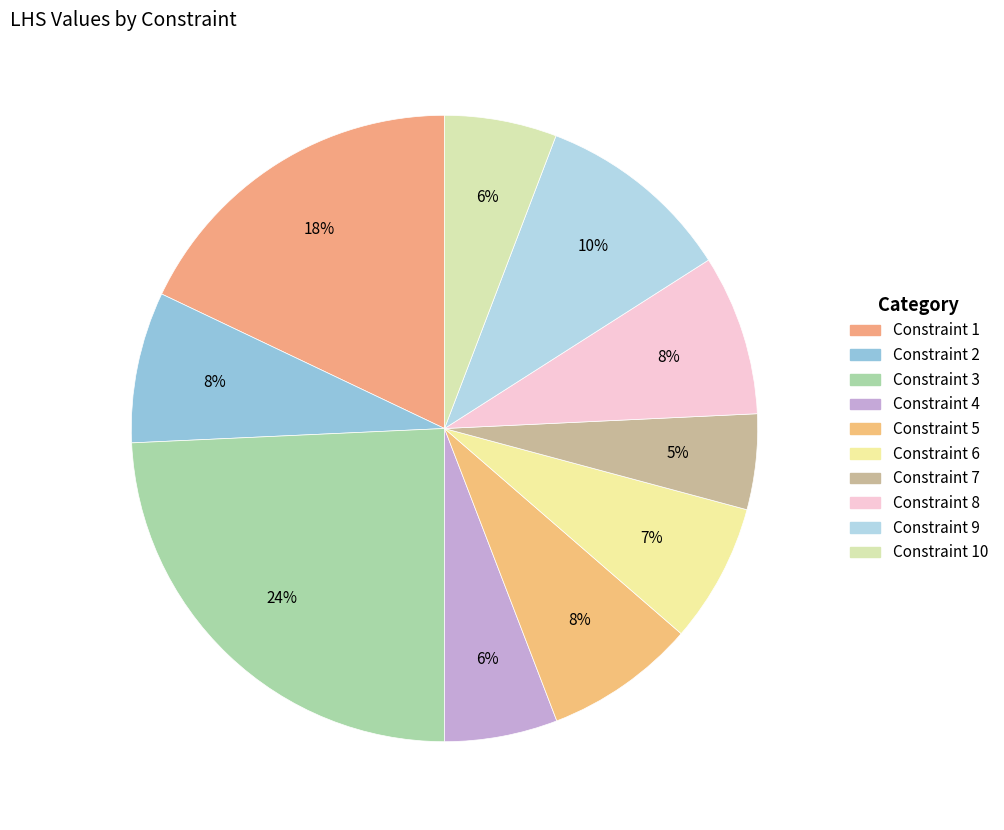

What is the ratio of the value at Constraint 10 to the value at Constraint 7?

1.2